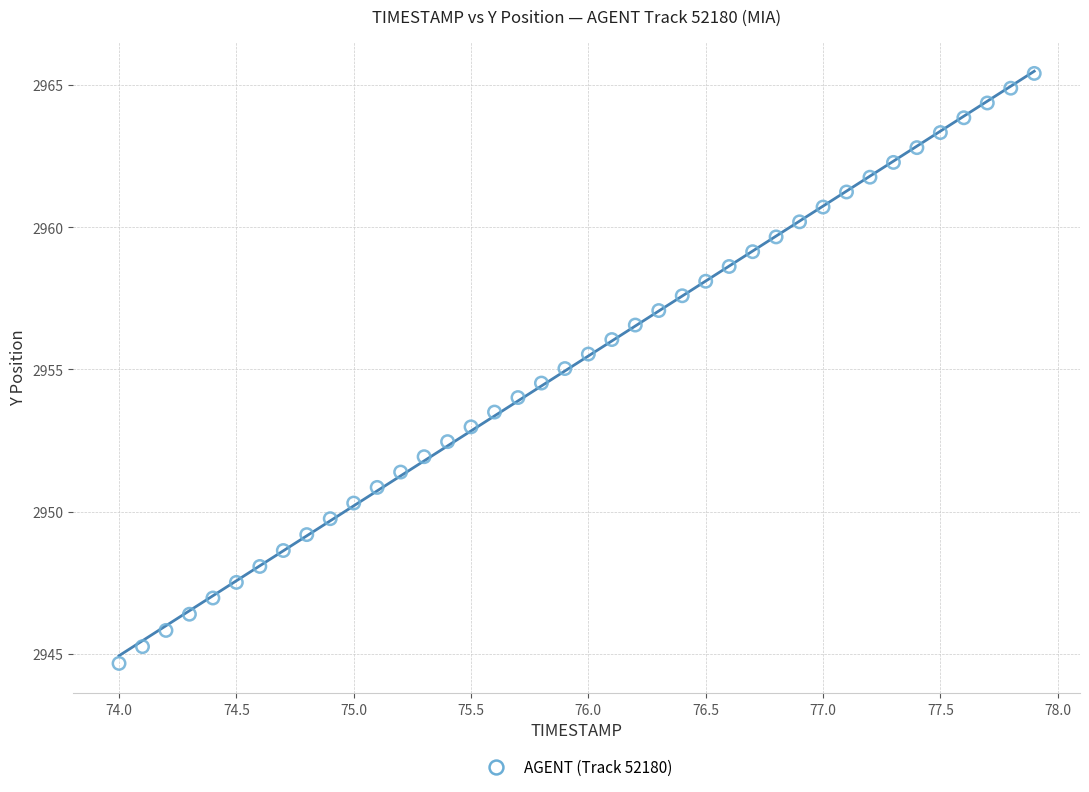

What is the range of X values (max minus min)?

3.9